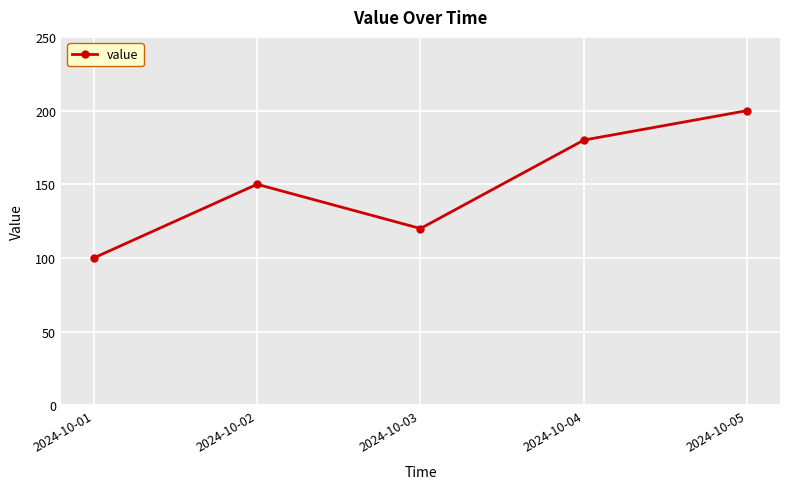

What is the approximate value at 2024-10-03?

120